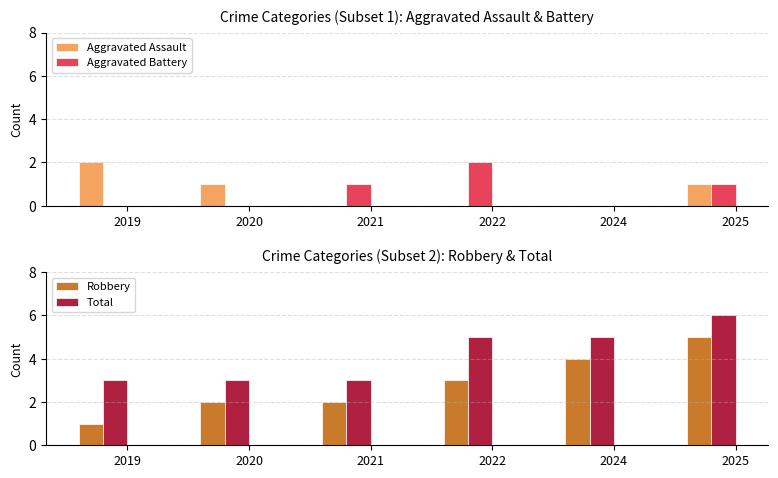

Is it true that Robbery equals 5 at 2025?

True